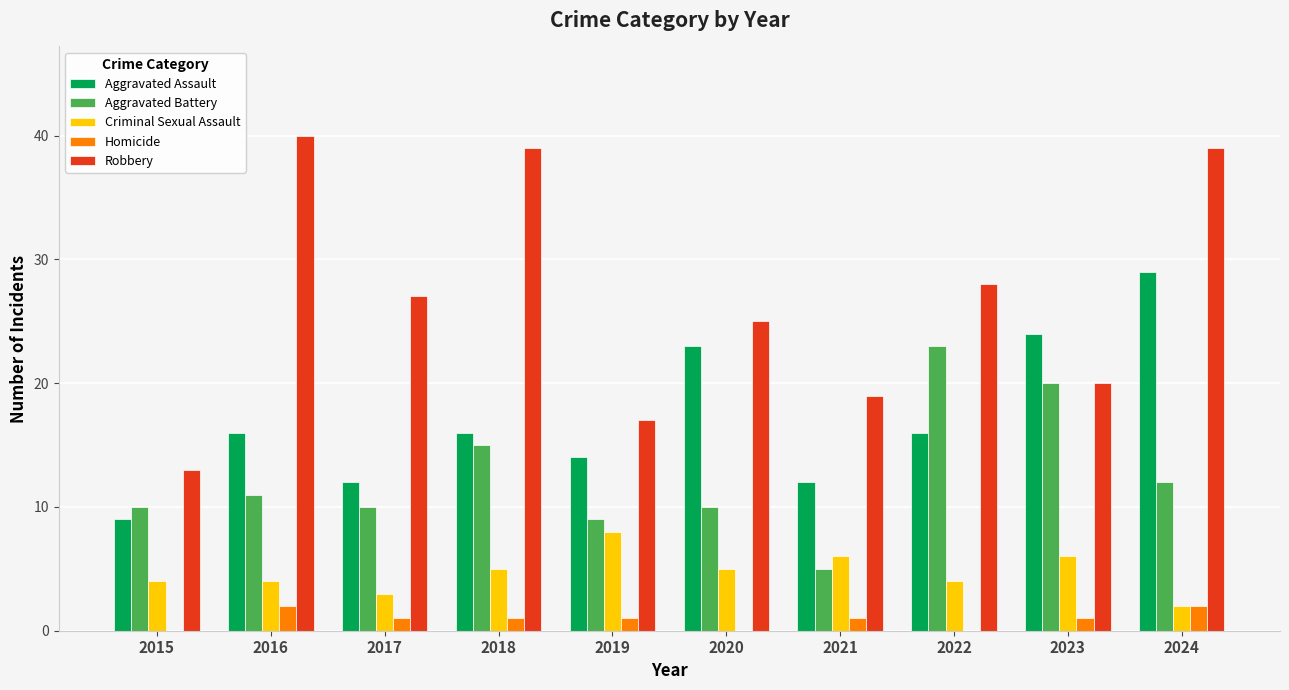

Which series changed the most between 2017 and 2021?

Robbery